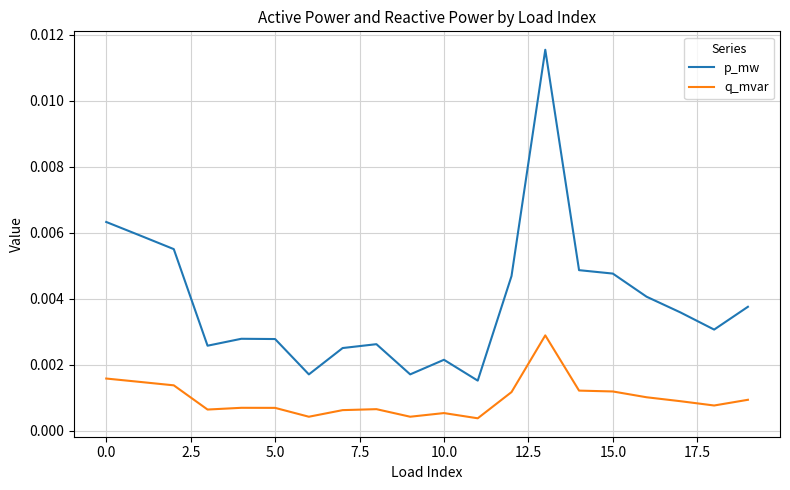

Which series has the largest range (max minus min)?

p_mw